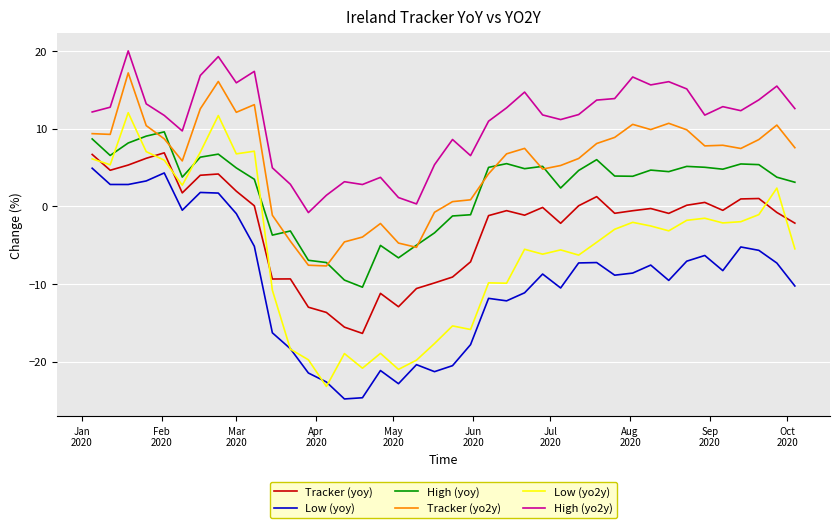

Which series has the largest total across all categories?

High (yo2y)